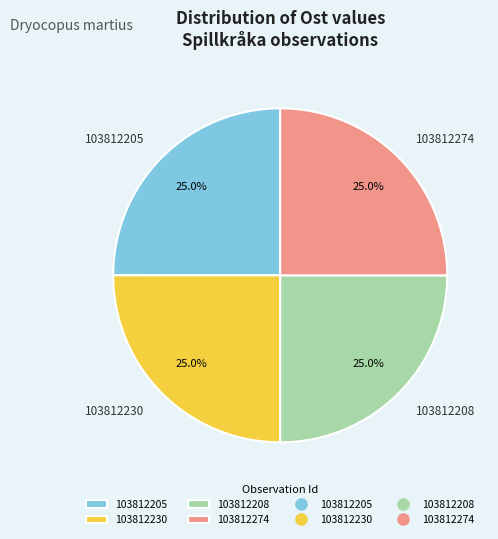

Does any single category account for the majority?

No